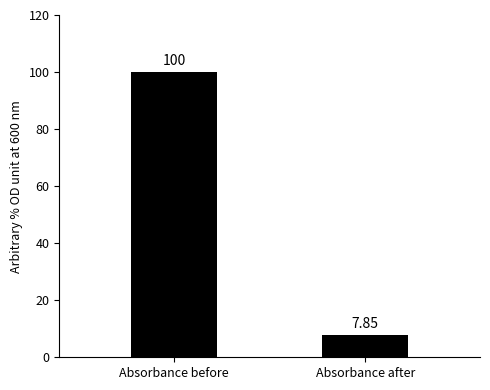

Which category has the highest value across all series?

Absorbance before